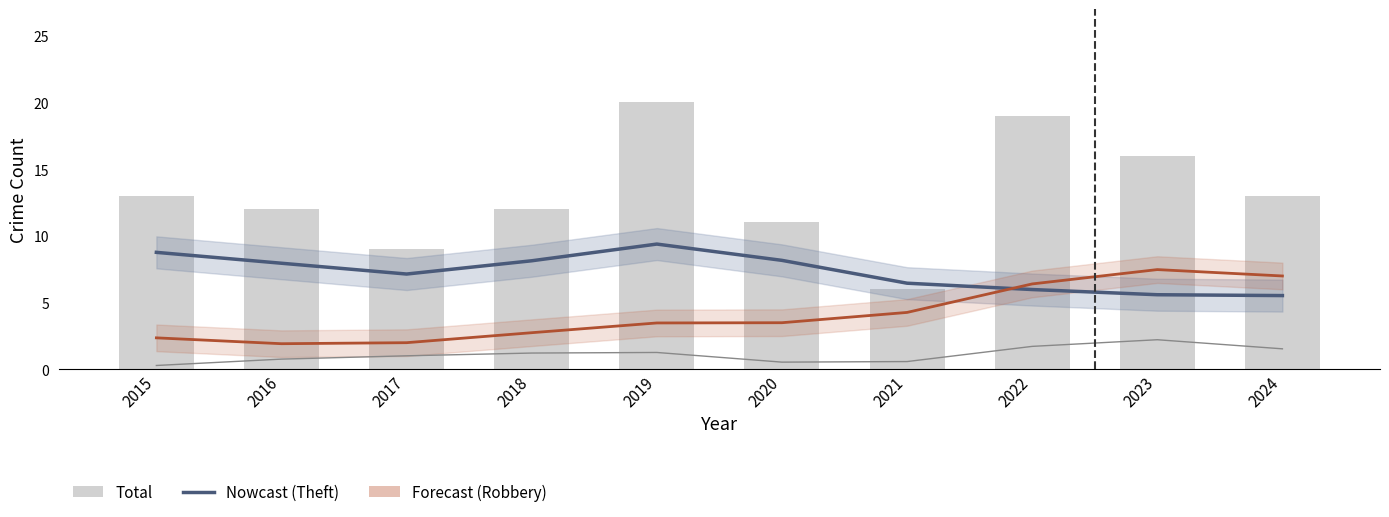

What is the highest value of the Forecast (Robbery) series?

7.5